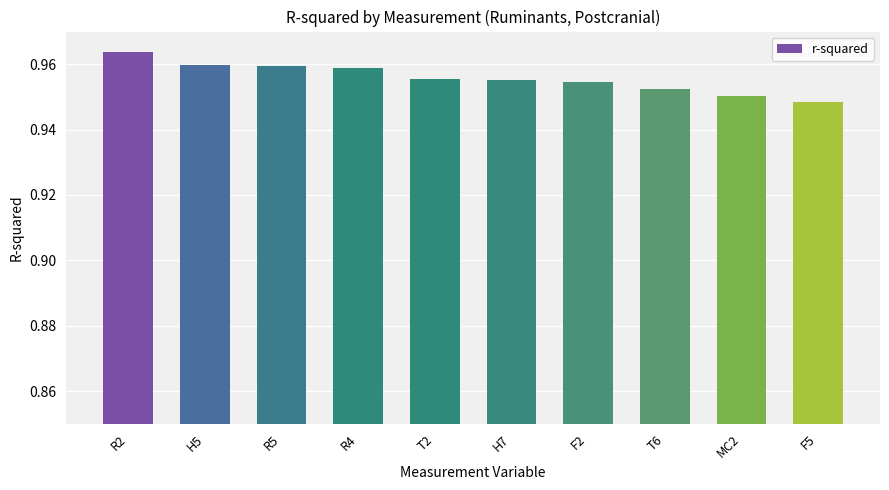

The value at MC2 is 1.6. True or false?

False